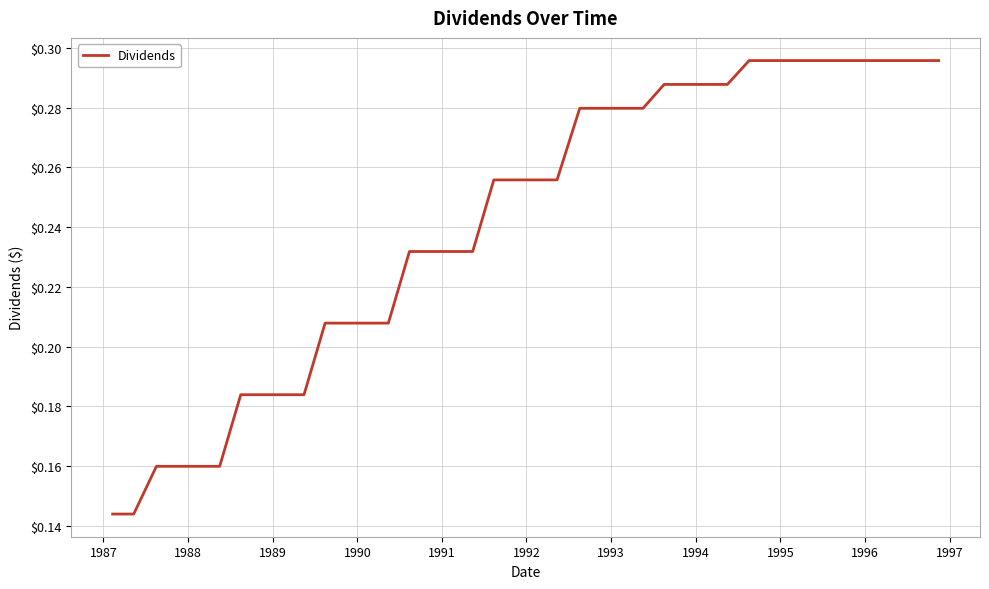

How many lines are shown in the chart?

1